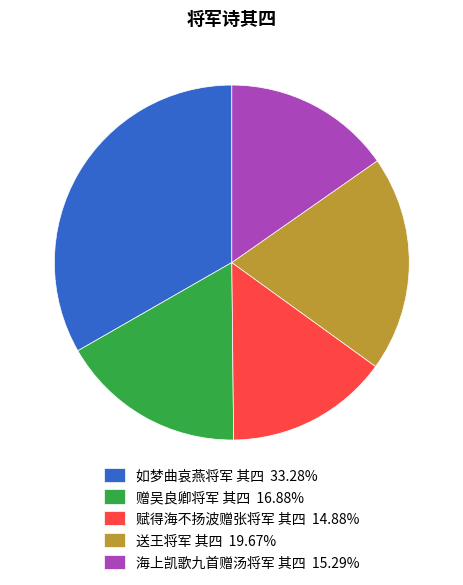

Count the number of slices in the pie.

5